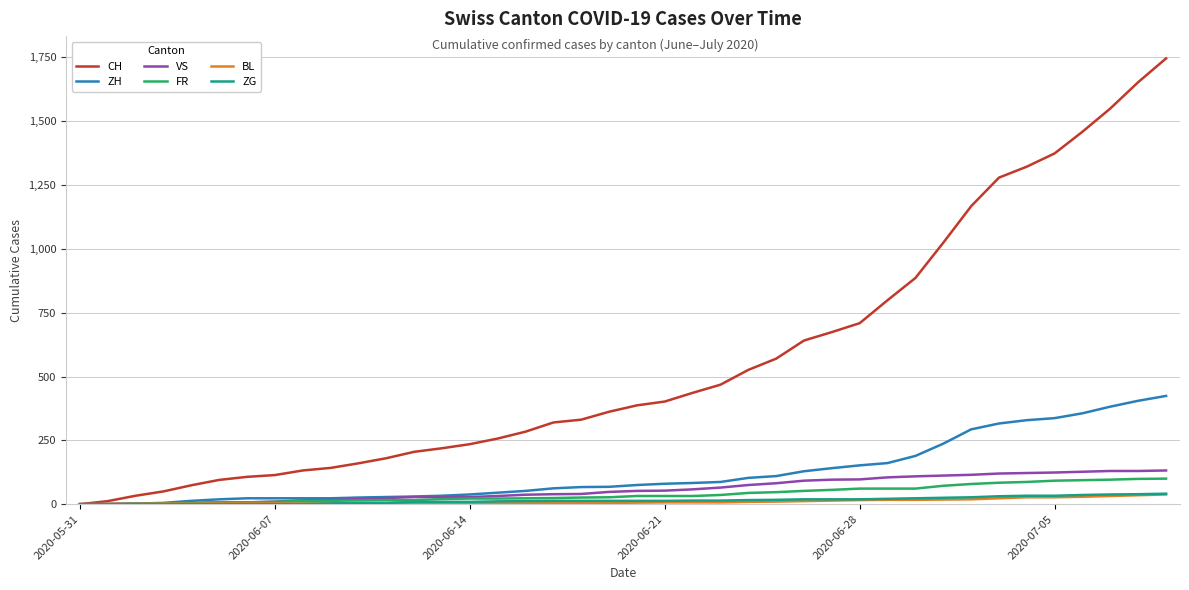

Which series has the largest range (max minus min)?

CH